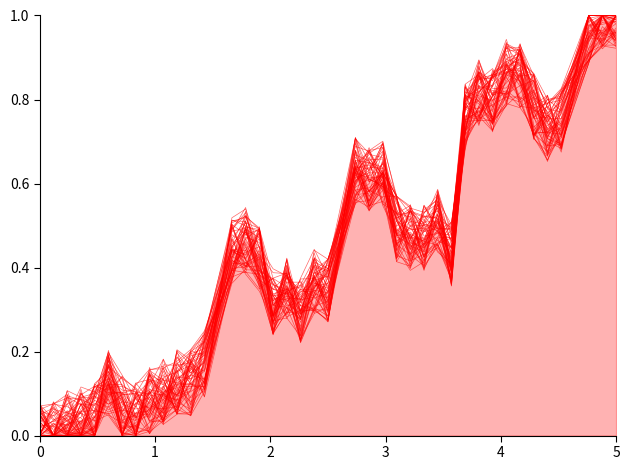

What is the sum of all values?

17.3